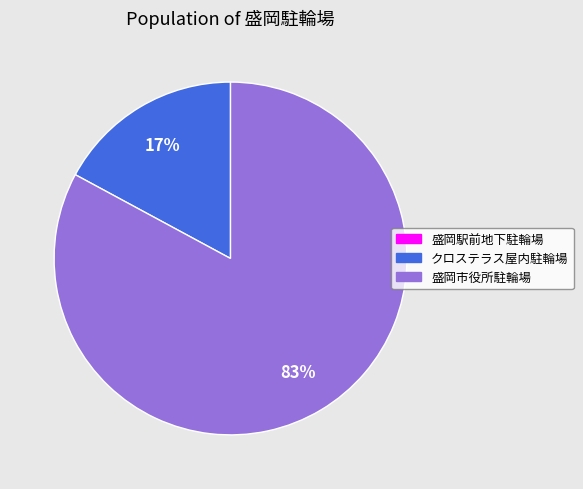

Which slice is the largest?

盛岡市役所駐輪場